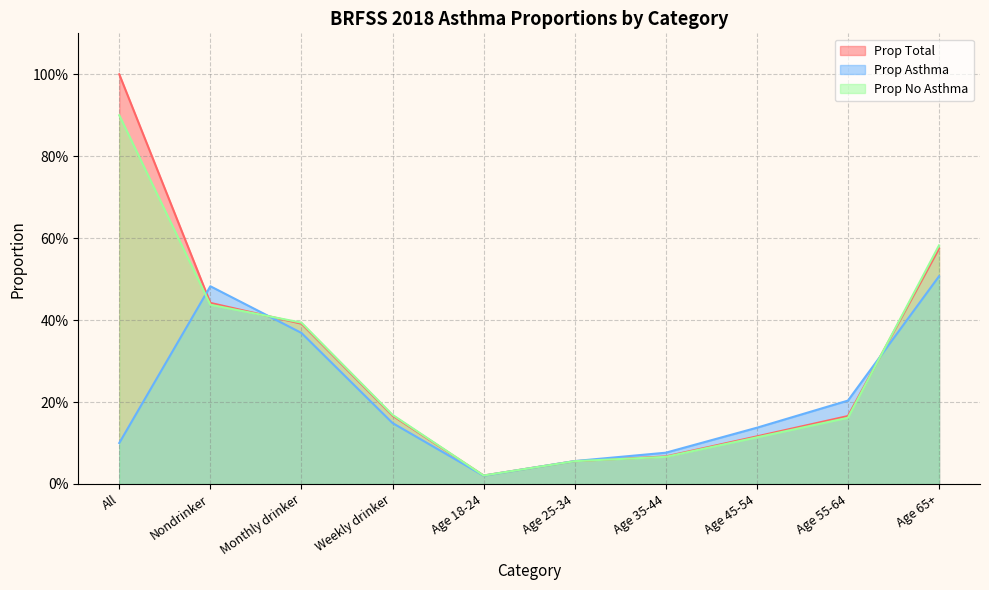

What is the label of the 2nd point from the left?

Nondrinker